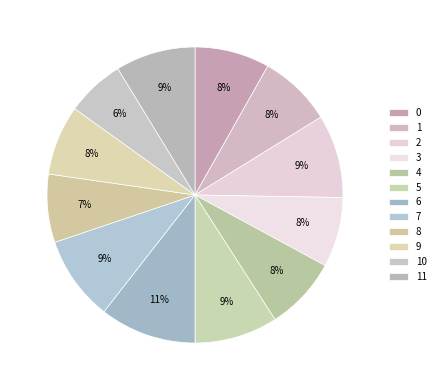

What percentage is the 11 slice, to the nearest percent?

9%